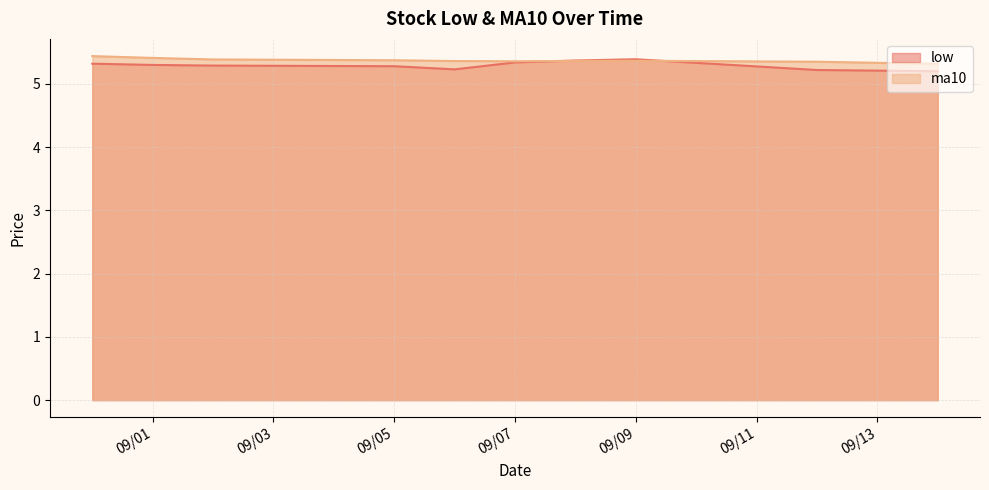

How many lines are shown in the chart?

2